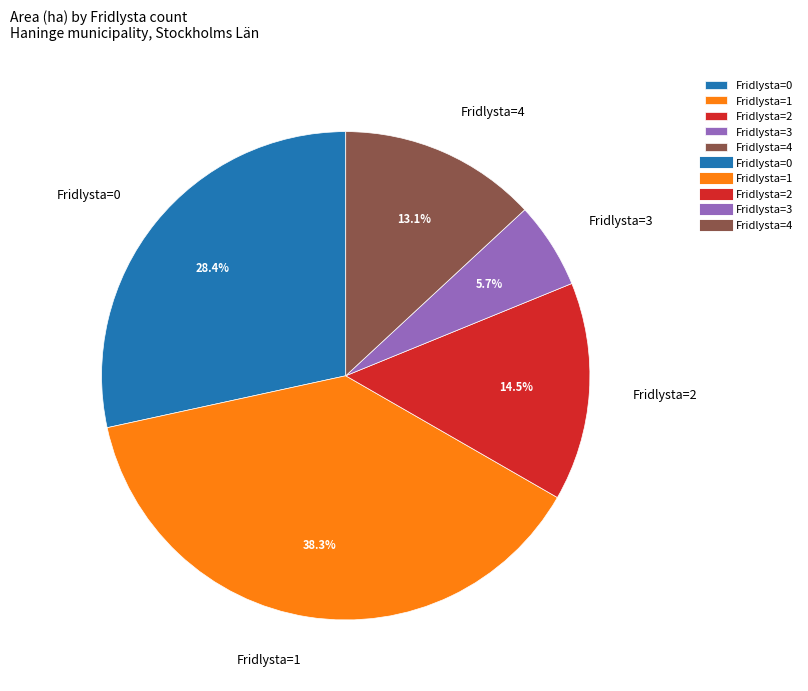

What is the smallest slice in the pie chart?

Fridlysta=3